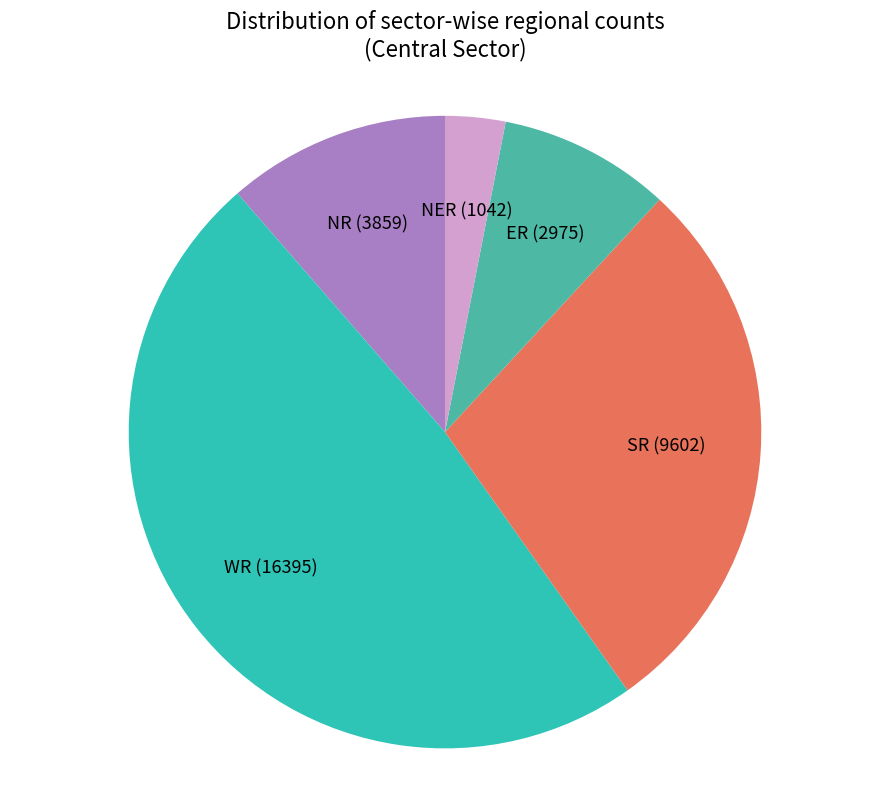

Which category has the smallest portion of the pie?

NER